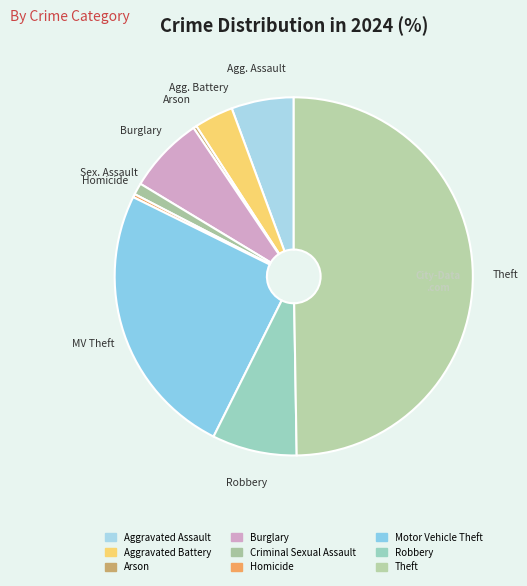

Rank the categories by value from lowest to highest.

Arson, Homicide, Criminal Sexual Assault, Aggravated Battery, Aggravated Assault, Burglary, Robbery, Motor Vehicle Theft, Theft